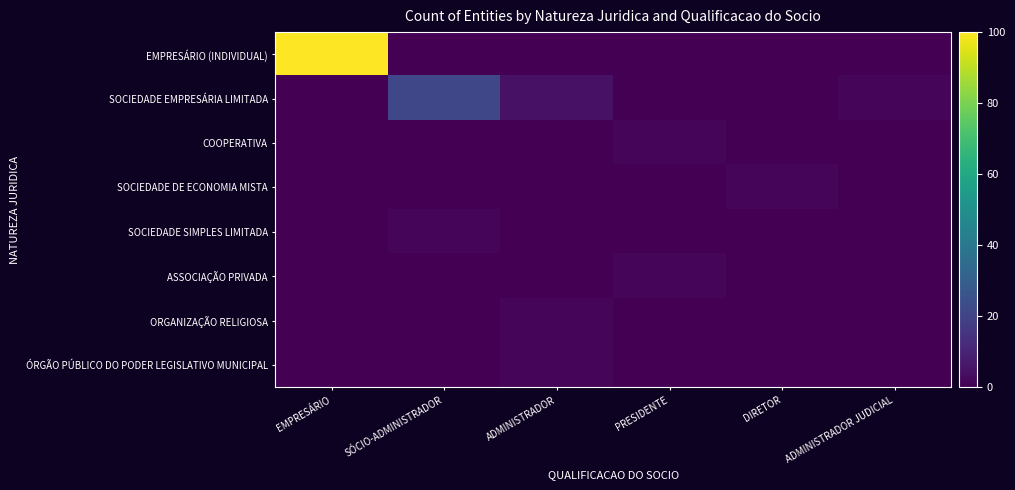

Reading left to right, transcribe all the data shown in this chart.

EMPRESÁRIO (INDIVIDUAL): EMPRESÁRIO=100.0	SÓCIO-ADMINISTRADOR=0.0	ADMINISTRADOR=0.0	PRESIDENTE=0.0	DIRETOR=0.0	ADMINISTRADOR JUDICIAL=0.0
SOCIEDADE EMPRESÁRIA LIMITADA: EMPRESÁRIO=0.0	SÓCIO-ADMINISTRADOR=21.2	ADMINISTRADOR=4.7	PRESIDENTE=0.0	DIRETOR=0.0	ADMINISTRADOR JUDICIAL=1.2
COOPERATIVA: EMPRESÁRIO=0.0	SÓCIO-ADMINISTRADOR=0.0	ADMINISTRADOR=0.0	PRESIDENTE=1.2	DIRETOR=0.0	ADMINISTRADOR JUDICIAL=0.0
SOCIEDADE DE ECONOMIA MISTA: EMPRESÁRIO=0.0	SÓCIO-ADMINISTRADOR=0.0	ADMINISTRADOR=0.0	PRESIDENTE=0.0	DIRETOR=1.2	ADMINISTRADOR JUDICIAL=0.0
SOCIEDADE SIMPLES LIMITADA: EMPRESÁRIO=0.0	SÓCIO-ADMINISTRADOR=1.2	ADMINISTRADOR=0.0	PRESIDENTE=0.0	DIRETOR=0.0	ADMINISTRADOR JUDICIAL=0.0
ASSOCIAÇÃO PRIVADA: EMPRESÁRIO=0.0	SÓCIO-ADMINISTRADOR=0.0	ADMINISTRADOR=0.0	PRESIDENTE=1.2	DIRETOR=0.0	ADMINISTRADOR JUDICIAL=0.0
ORGANIZAÇÃO RELIGIOSA: EMPRESÁRIO=0.0	SÓCIO-ADMINISTRADOR=0.0	ADMINISTRADOR=1.2	PRESIDENTE=0.0	DIRETOR=0.0	ADMINISTRADOR JUDICIAL=0.0
ÓRGÃO PÚBLICO DO PODER LEGISLATIVO MUNICIPAL: EMPRESÁRIO=0.0	SÓCIO-ADMINISTRADOR=0.0	ADMINISTRADOR=1.2	PRESIDENTE=0.0	DIRETOR=0.0	ADMINISTRADOR JUDICIAL=0.0